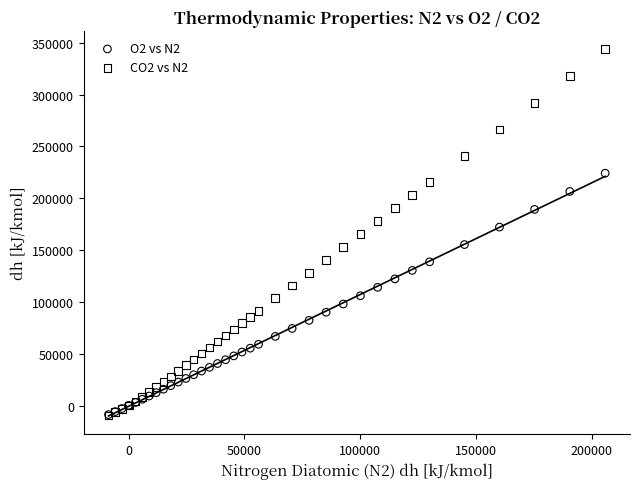

Which series has the widest spread of Y values?

CO2 vs N2